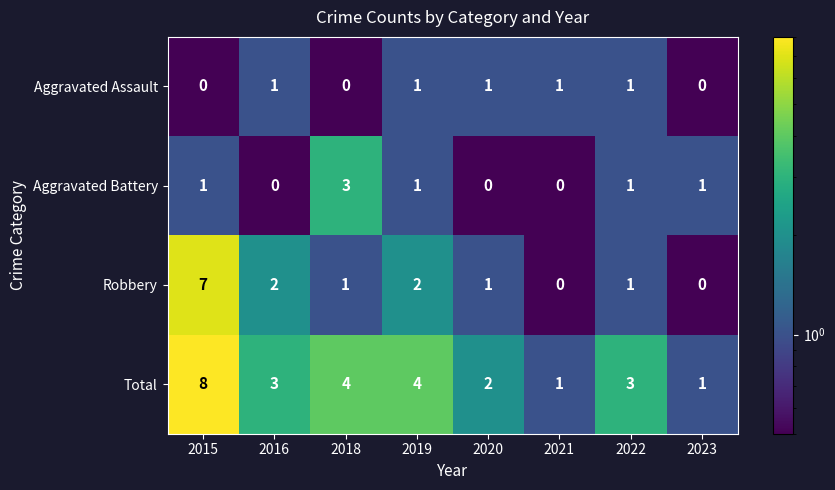

What is the sum of all Aggravated Assault values?

5